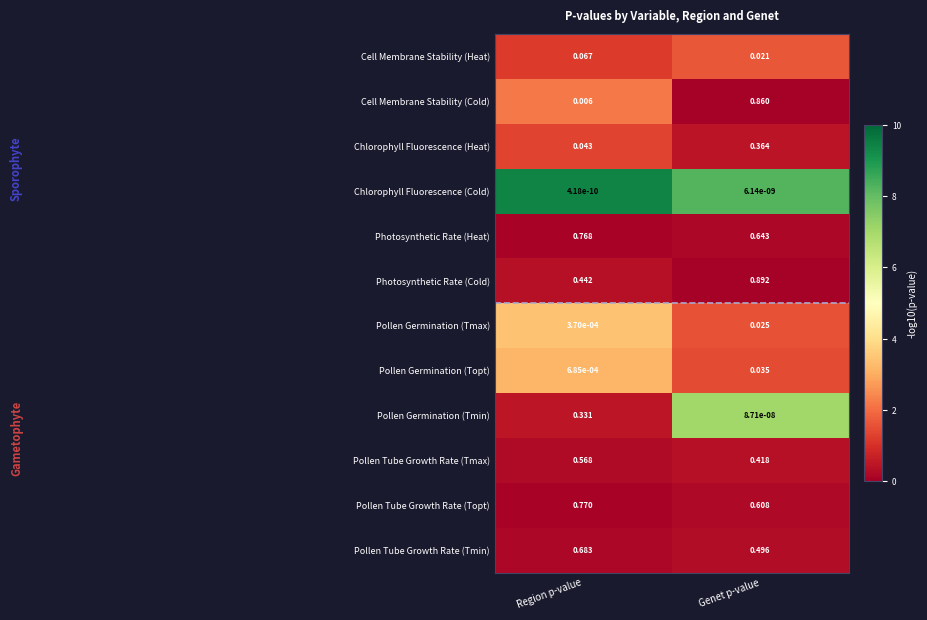

Which series has the widest spread of values?

Cell Membrane Stability (Cold)